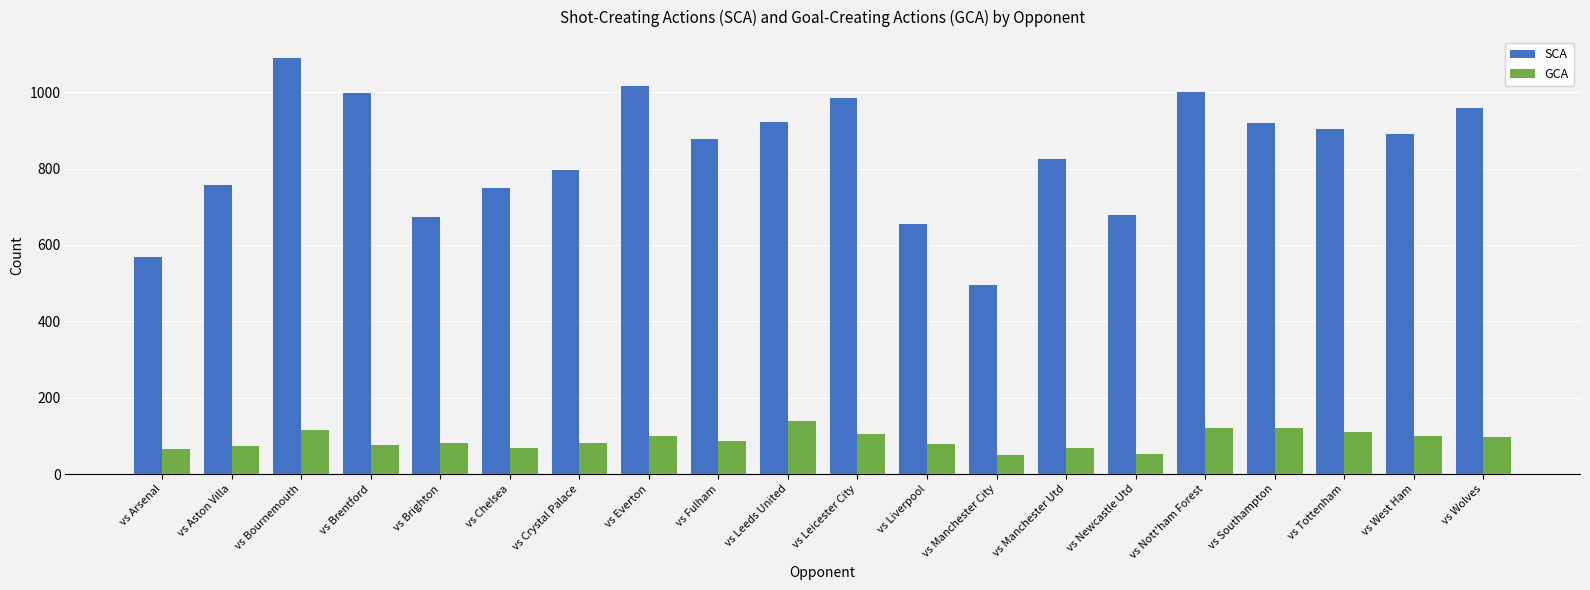

At which label does SCA reach its peak?

vs Bournemouth